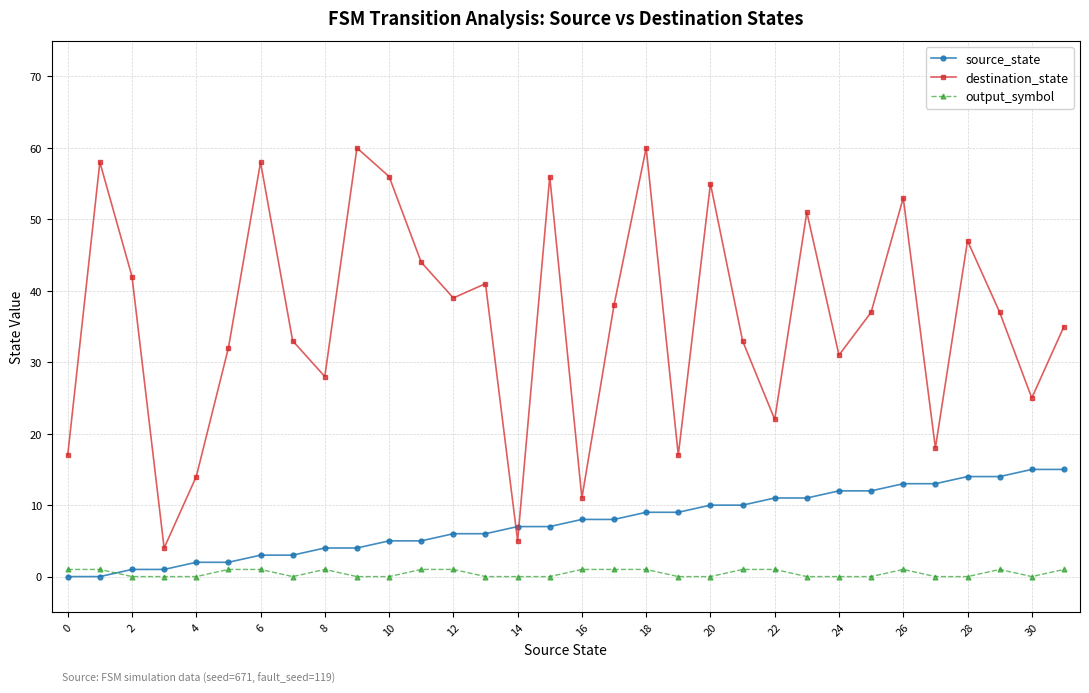

What is the sum of all destination_state values?

1157